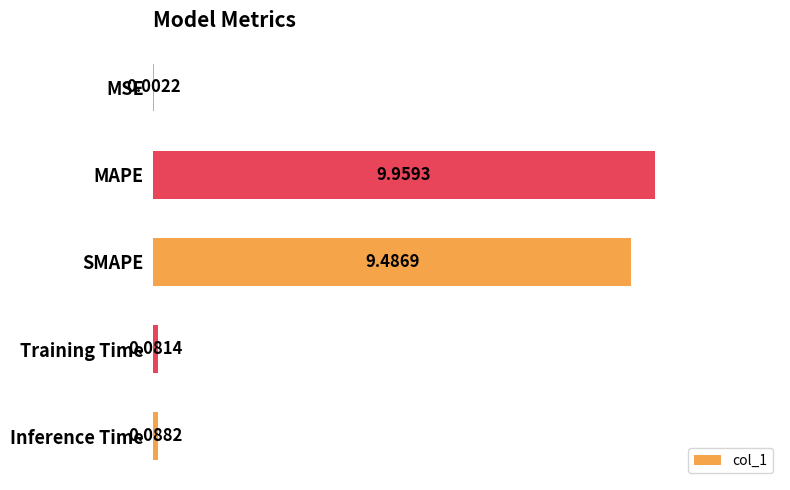

Count the number of categories in the chart.

5